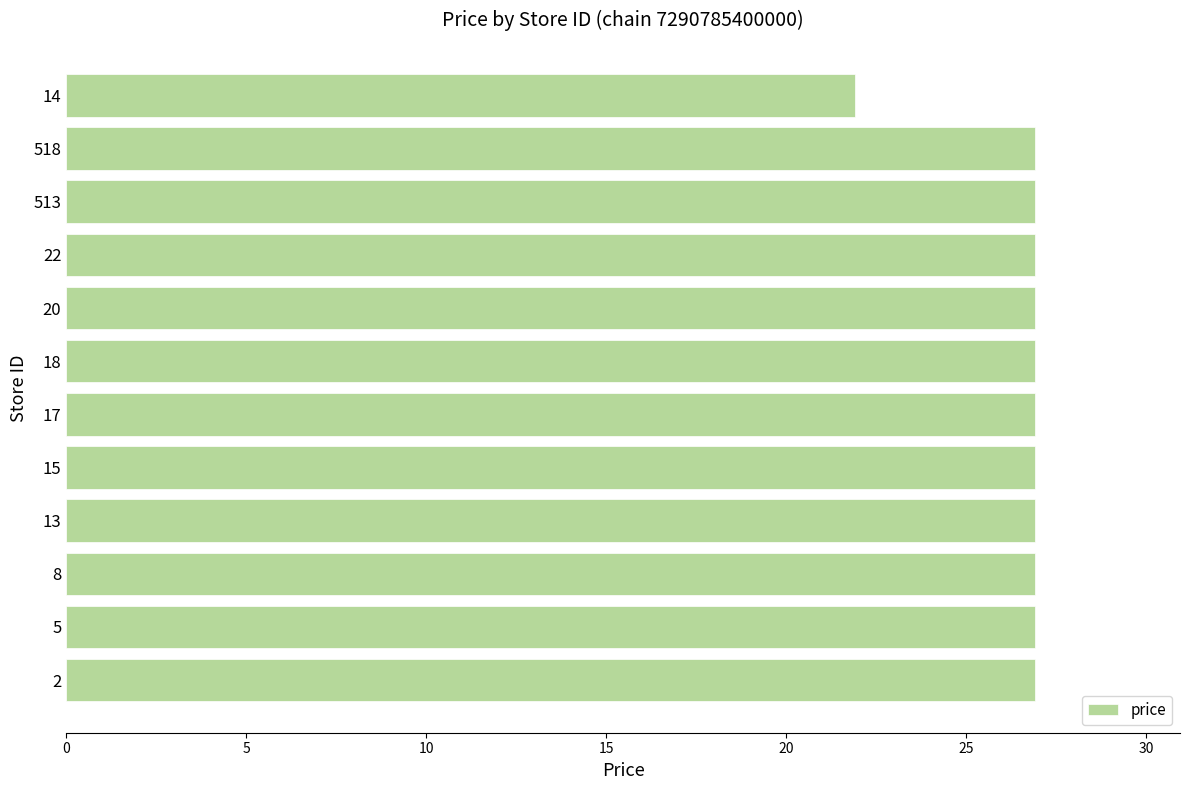

What is the average value?

26.5